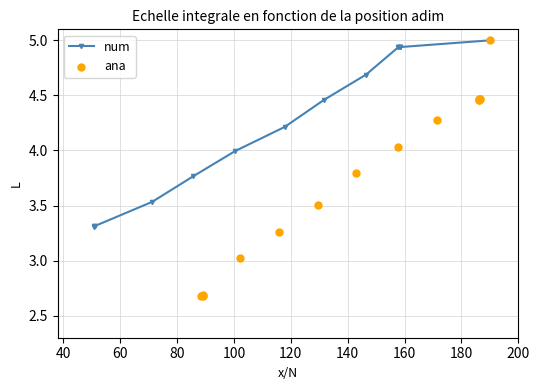

Which series has the widest spread of Y values?

ana